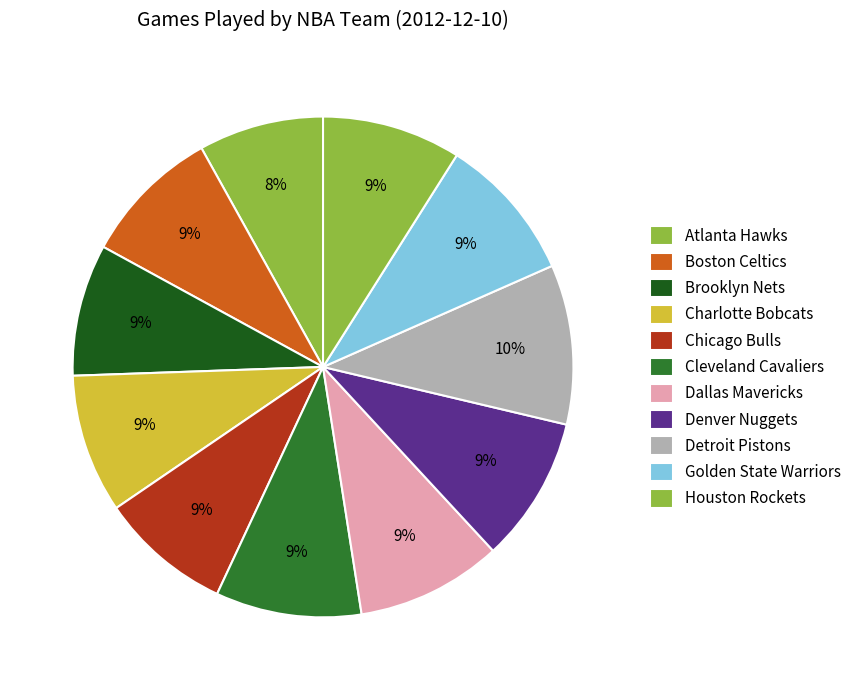

To the nearest percent, what is the difference between the largest and smallest slice percentages?

2%